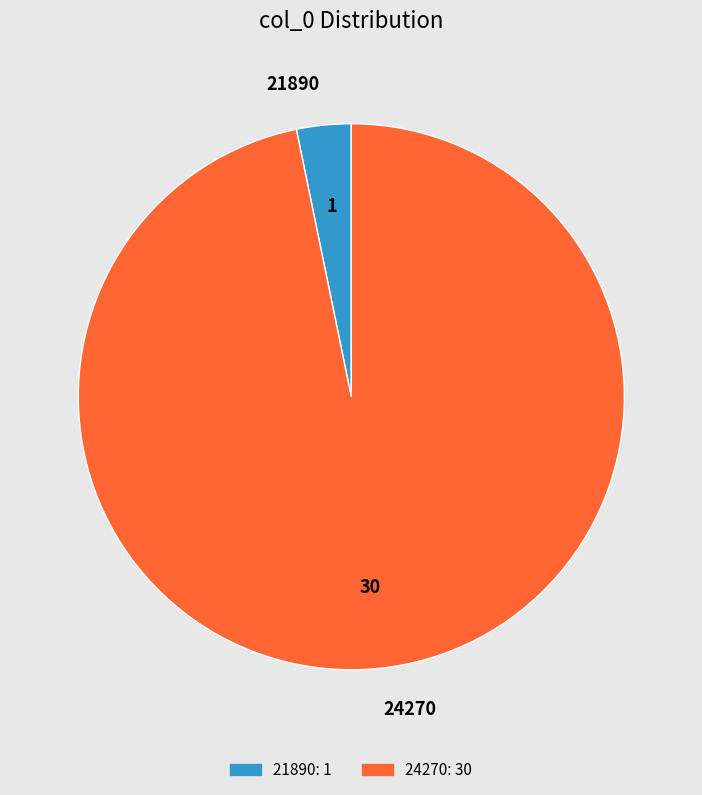

What is the largest slice in the pie chart?

24270